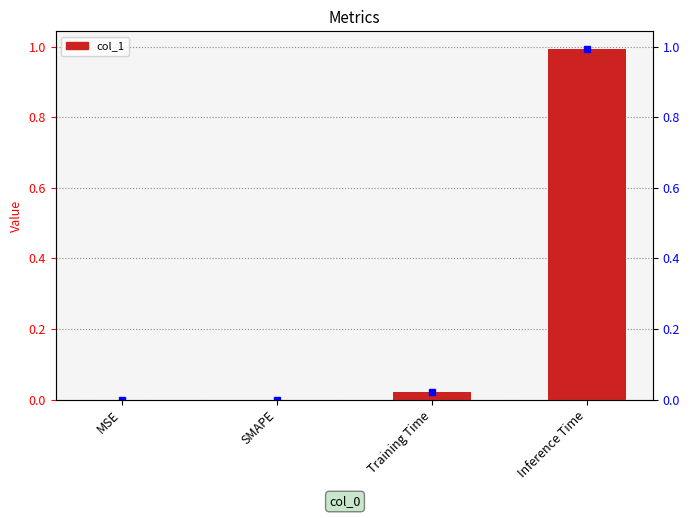

Reading left to right, transcribe all the data shown in this chart.

0.0	0.0	0.0	1.0